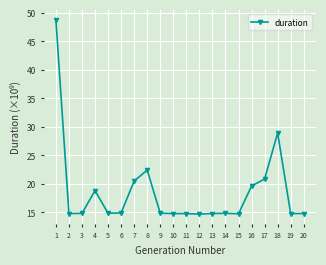

The chart shows a value of 14.9 at 6. True or false?

True